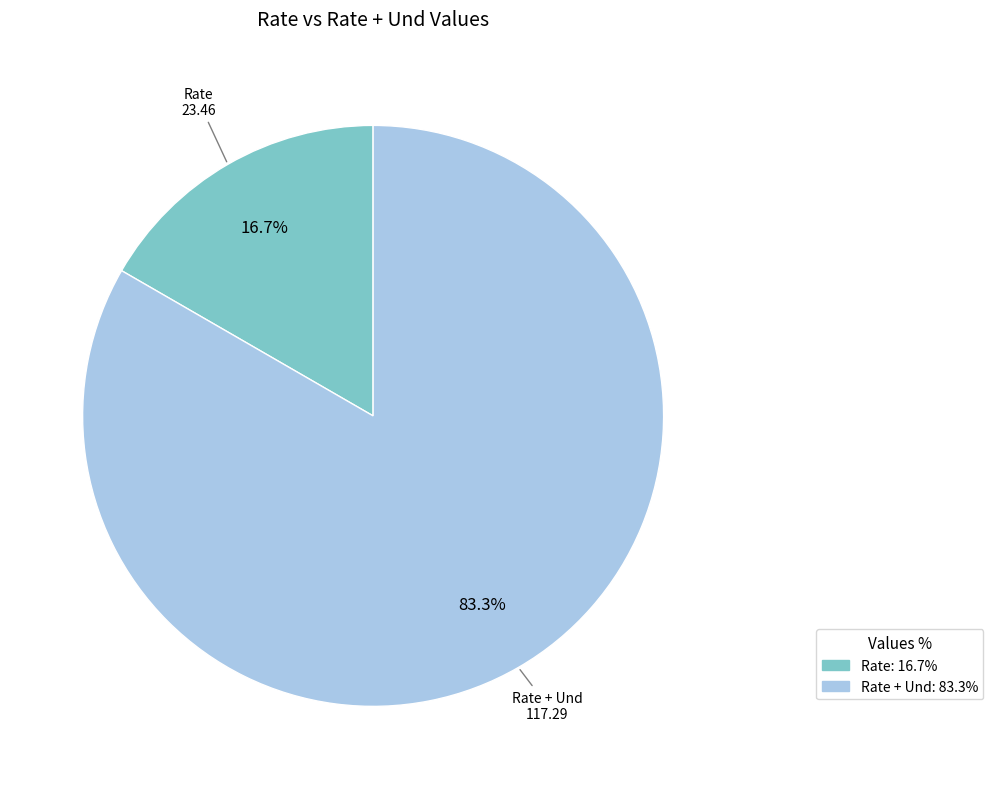

Rank the categories by value from highest to lowest.

Rate + Und: 83.3%, Rate: 16.7%